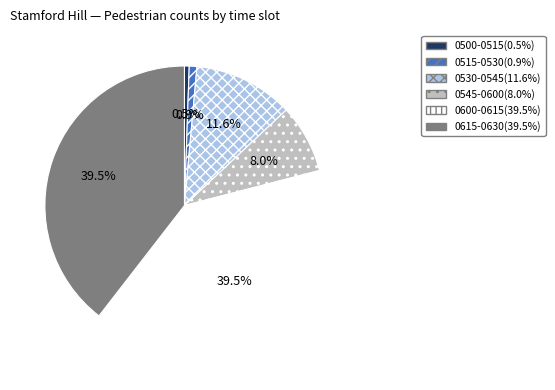

Between 0515-0530 and 0600-0615, which is larger?

0600-0615